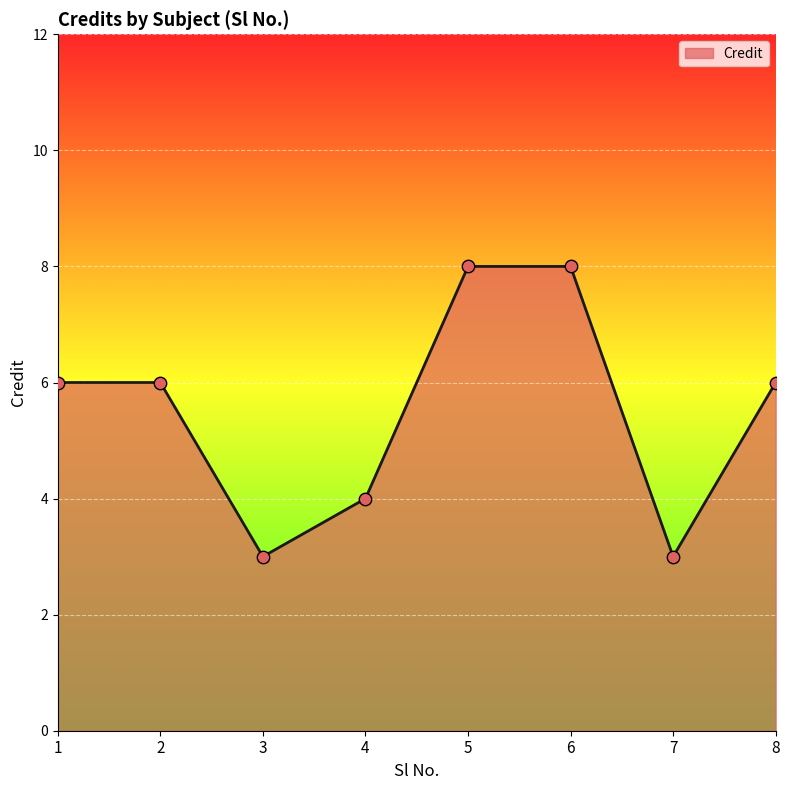

What is the ratio of the value at 7 to the value at 3?

1.0